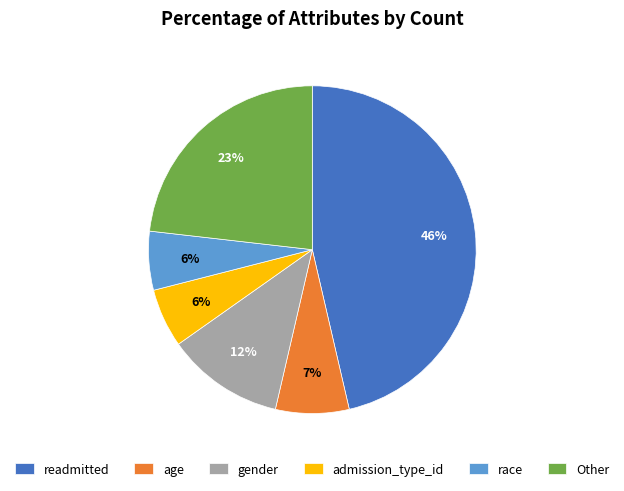

To the nearest percent, what is the average slice percentage?

17%